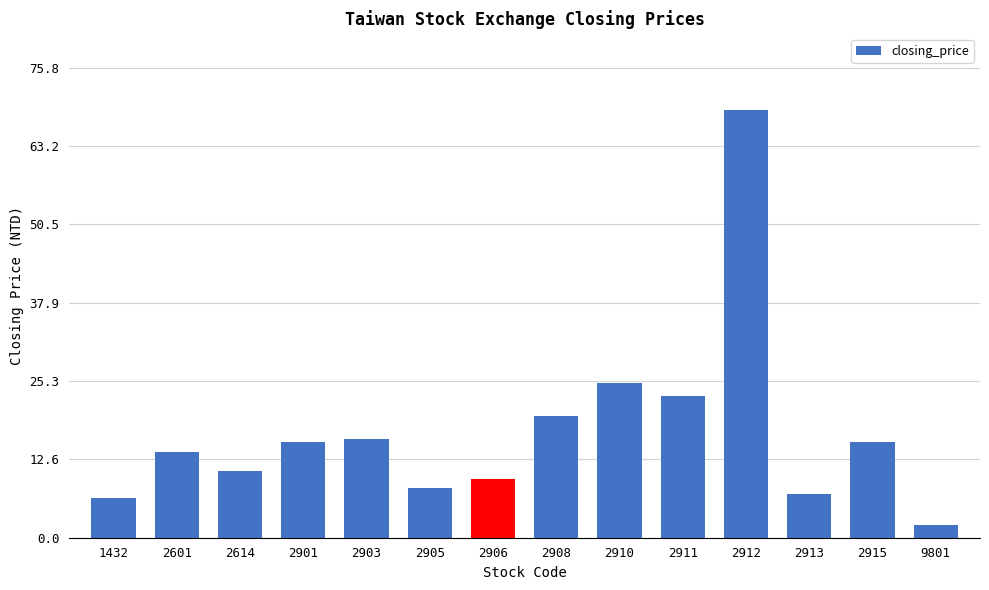

Reading left to right, transcribe all the data shown in this chart.

6.4	13.8	10.7	15.5	15.9	8.0	9.5	19.6	25.0	22.9	68.9	7.0	15.5	2.0